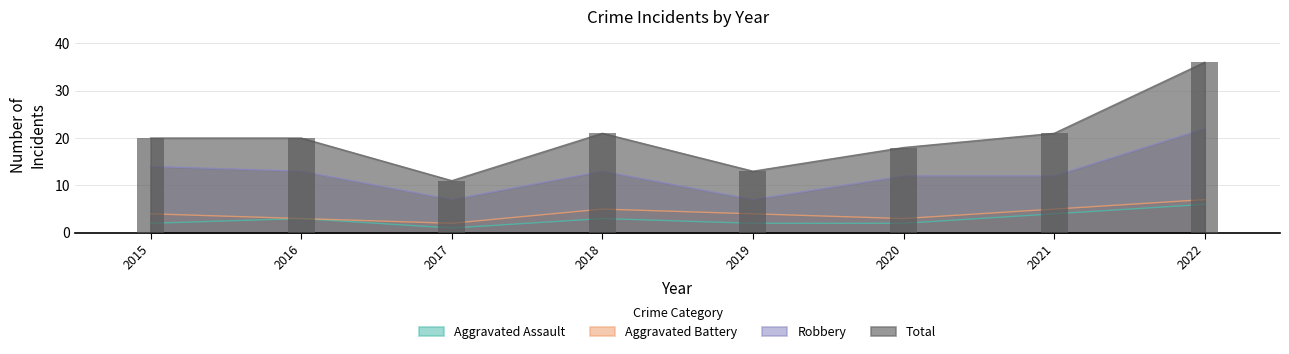

How many Aggravated Assault values are between 2 and 4?

6